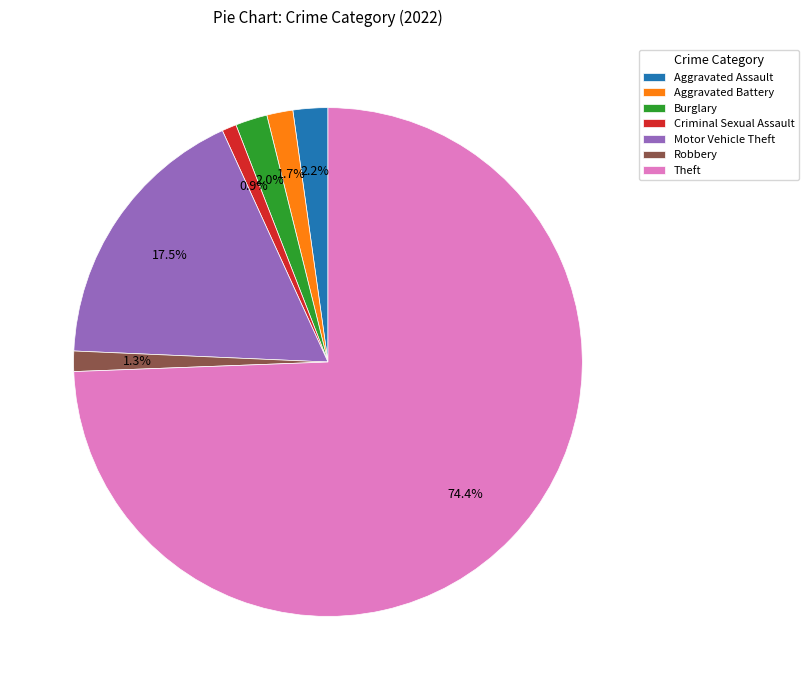

Which category accounts for the majority?

Theft